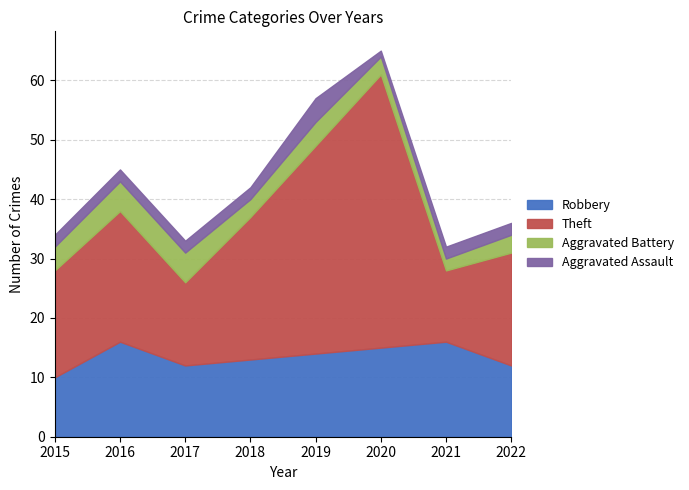

How many lines are shown in the chart?

4